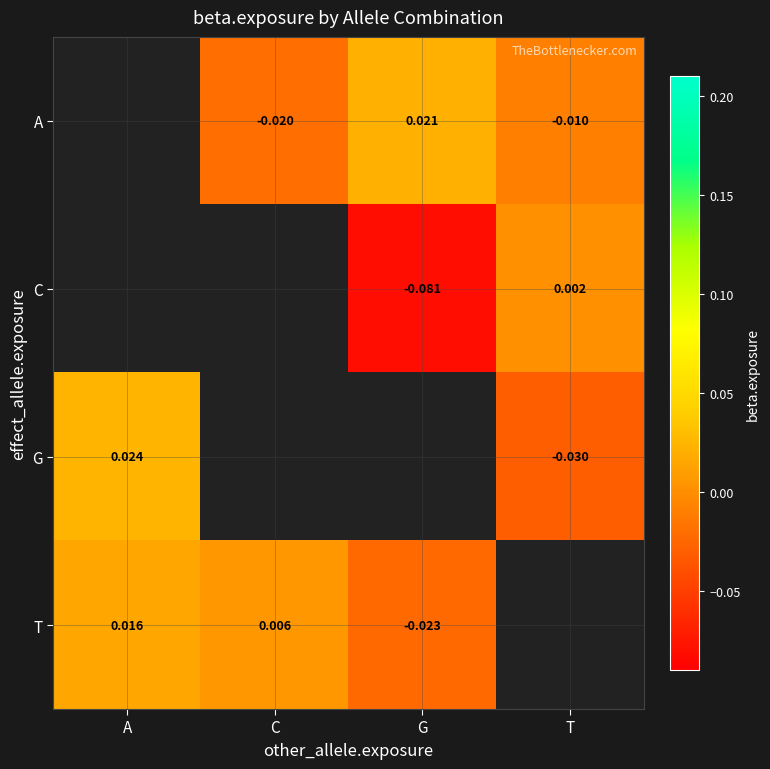

Is the value of C at G greater than the value of T at C?

No